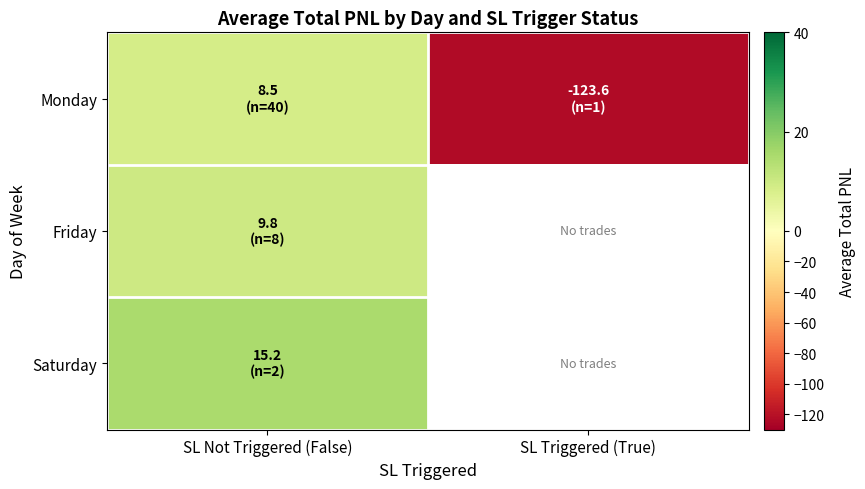

At which category is the sum across all series the highest?

SL Not Triggered (False)